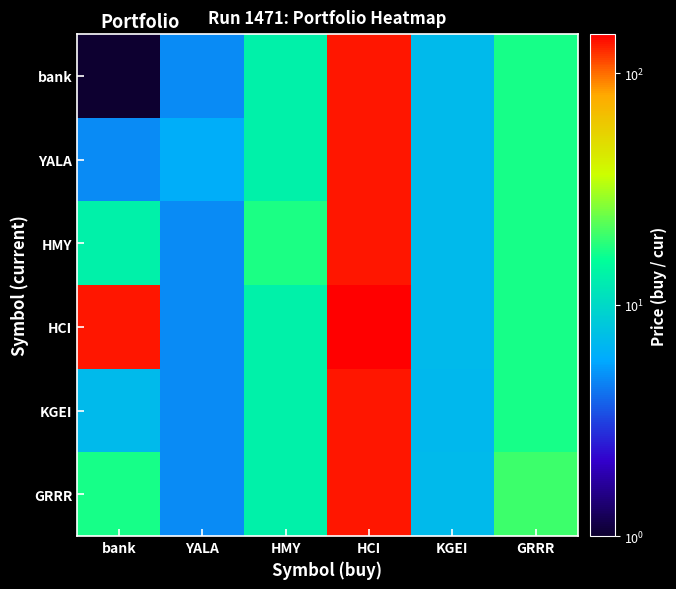

Which series has the widest spread of values?

HCI